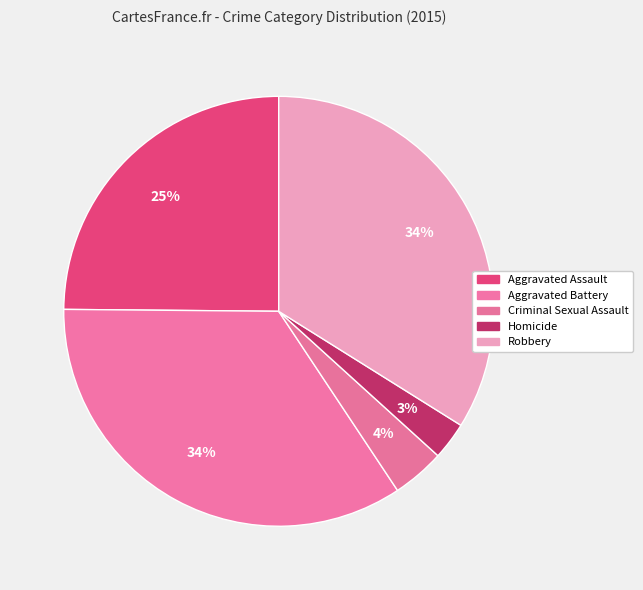

To the nearest percent, what percentage of the pie is Robbery?

34%